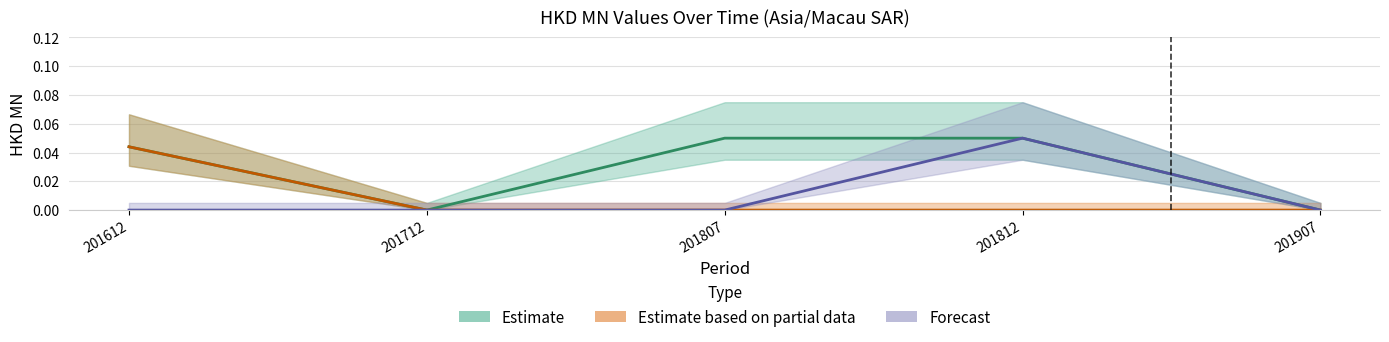

Which label corresponds to the smallest value in the chart?

201712